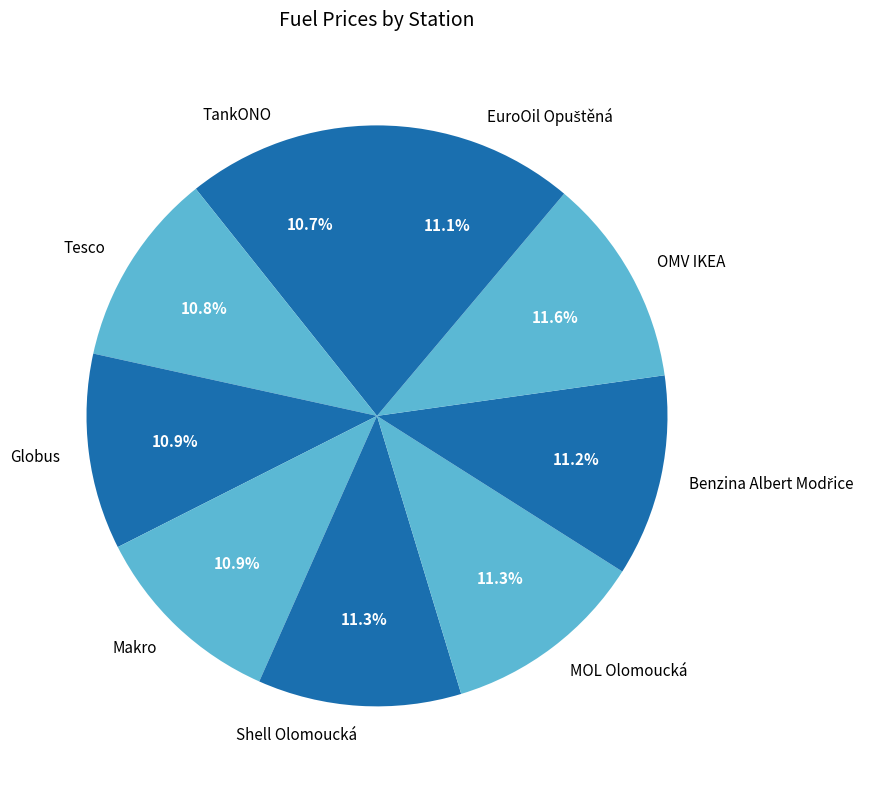

Between OMV IKEA and Globus, which is larger?

OMV IKEA